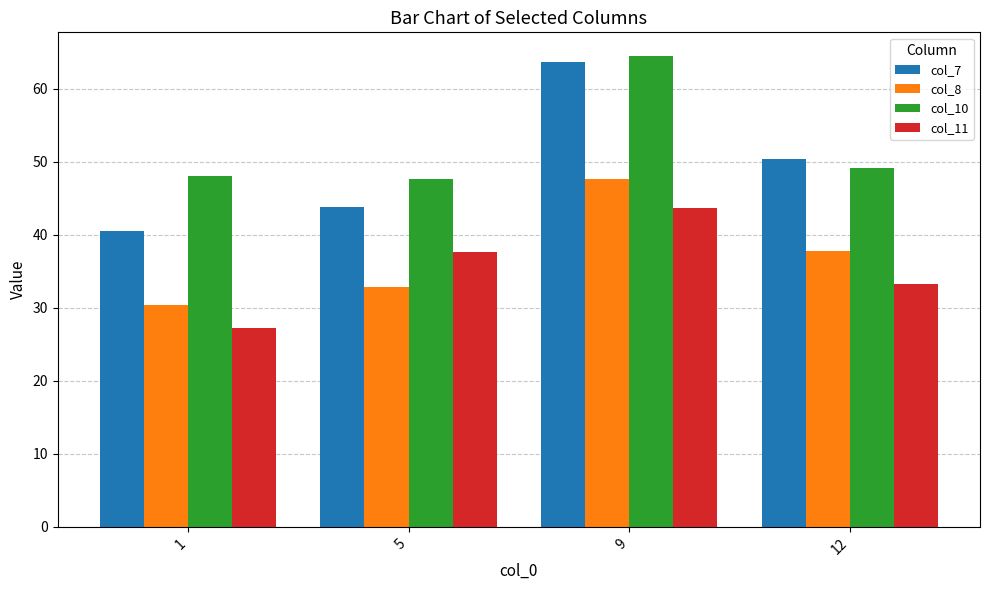

What is the difference between the col_10 values at 9 and 1?

16.5